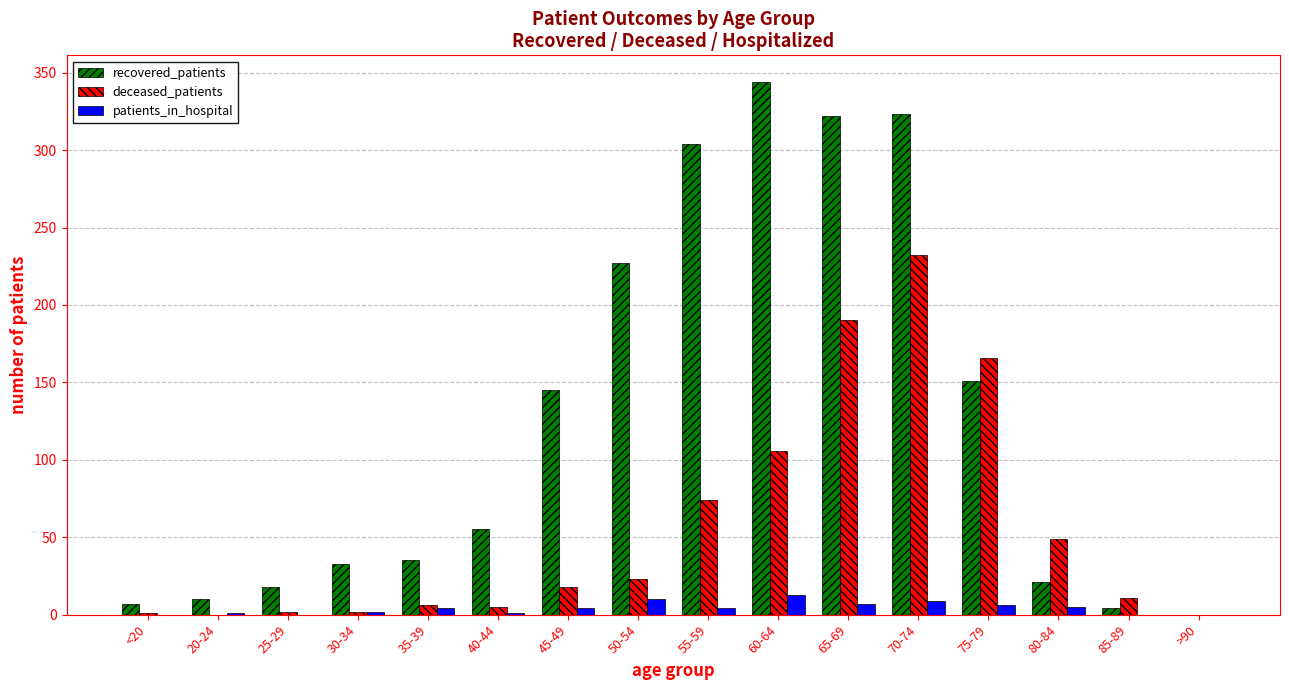

What is the sum of all recovered_patients values?

1999